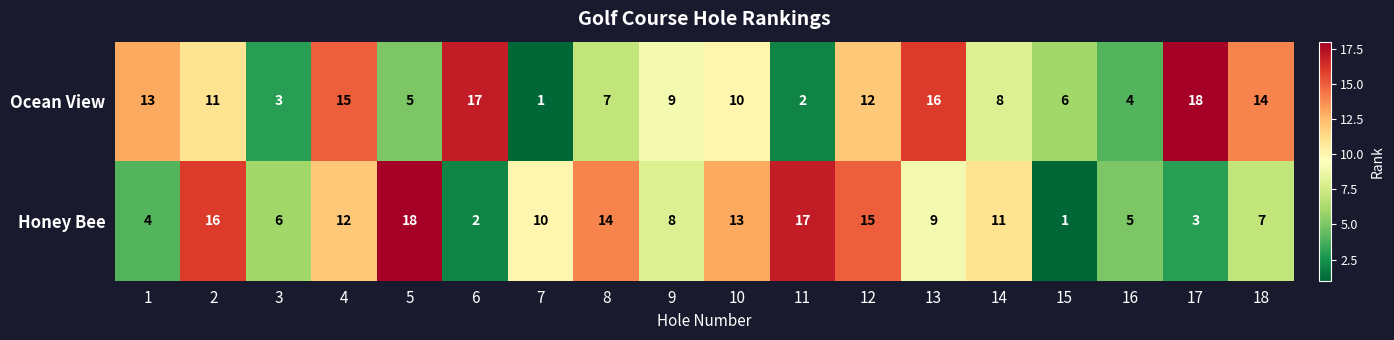

Count the number of data series in this chart.

2